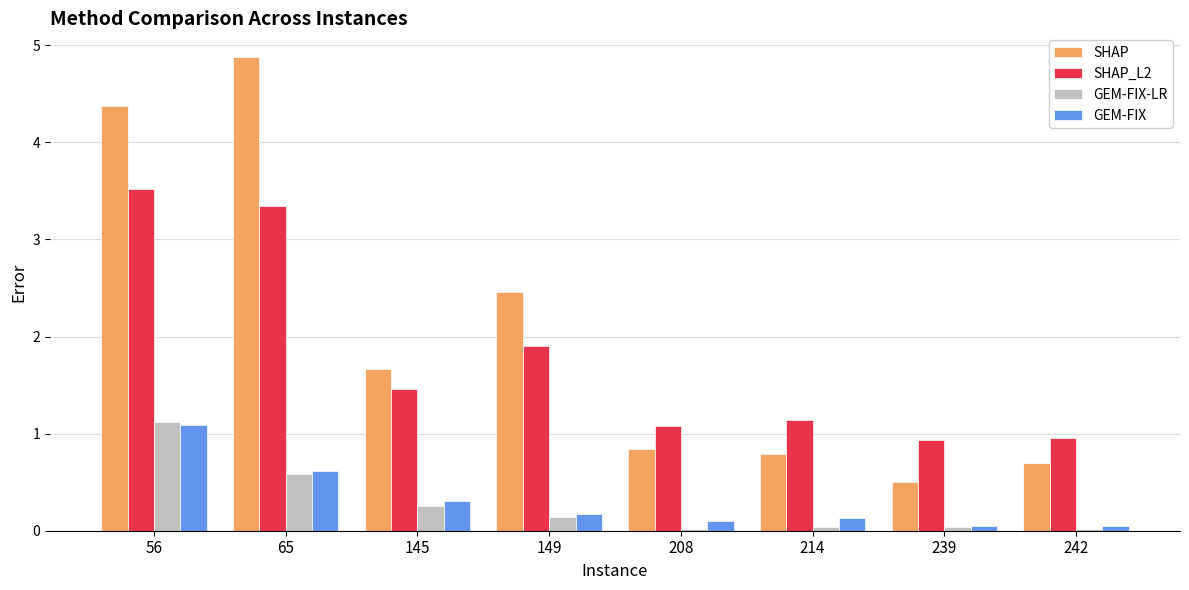

What is the difference between the second highest and second lowest values in the GEM-FIX series?

0.6